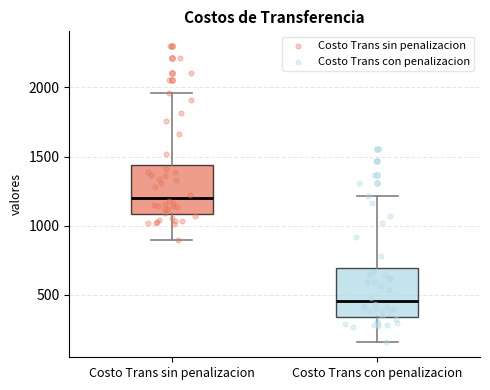

Which box has the lowest median line?

Costo Trans con penalizacion